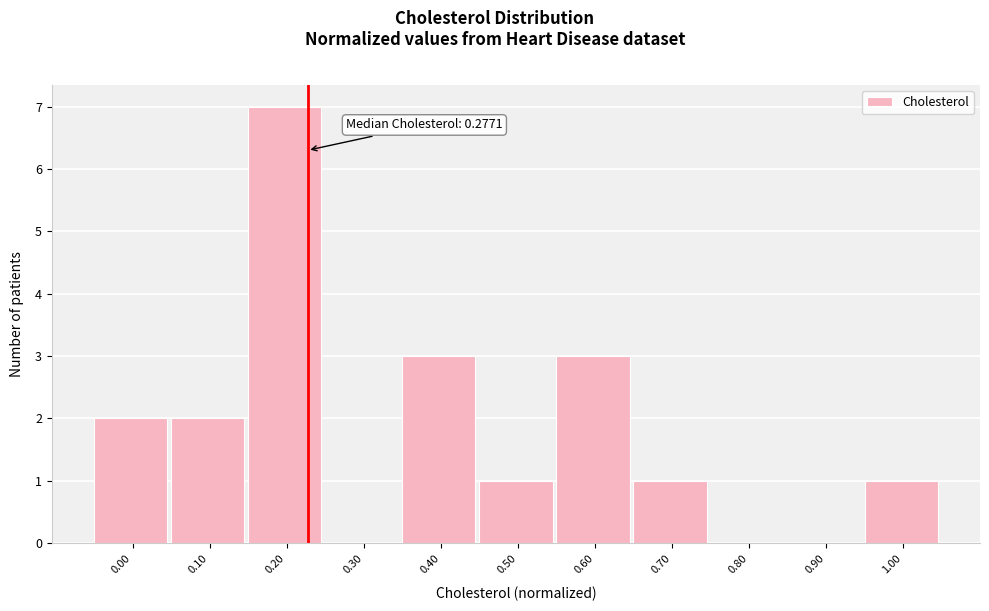

What is the maximum value shown in the chart?

7